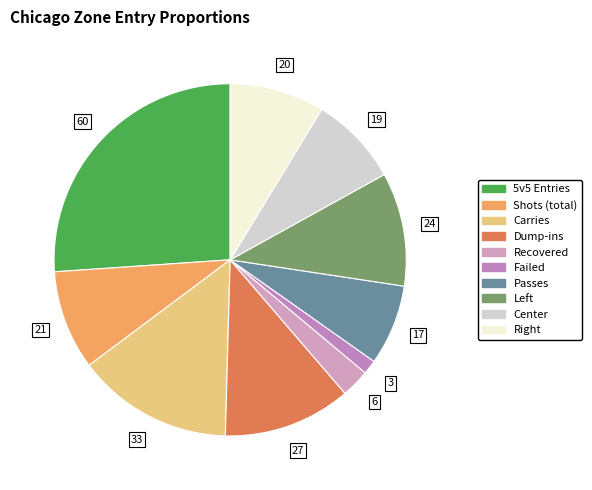

True or false: Recovered accounts for 3% of the total.

True